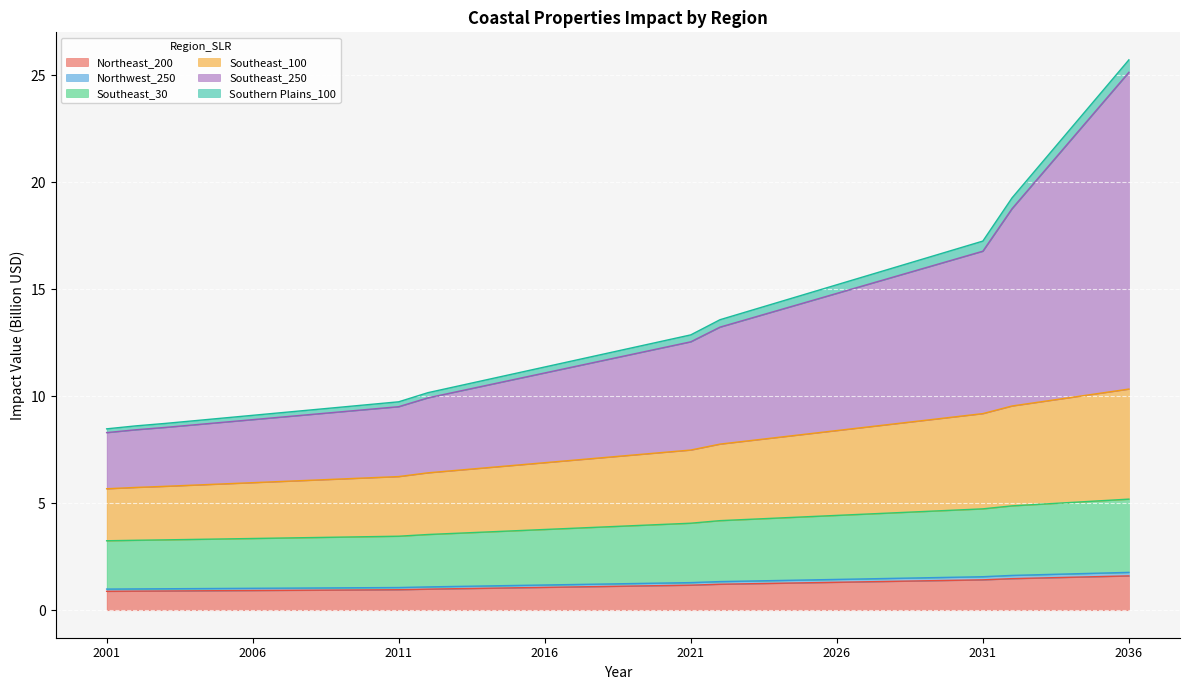

The Southeast_100 series shows 9.8 at 2002. True or false?

False